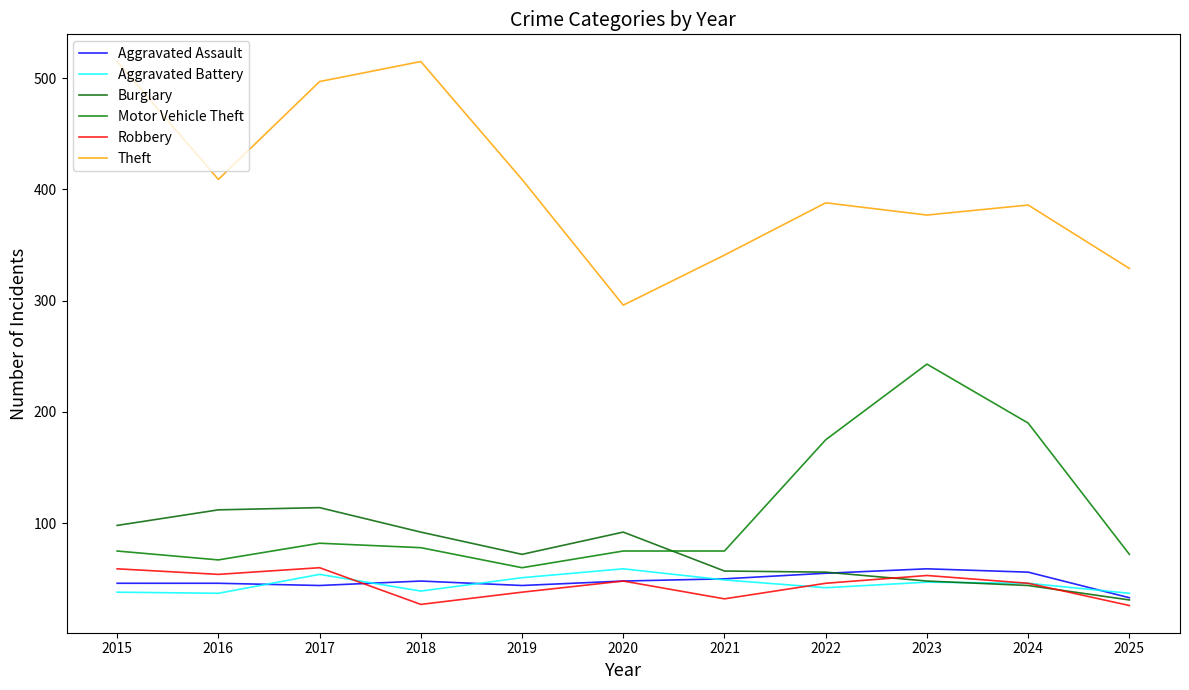

What is the average value of the Theft series?

406